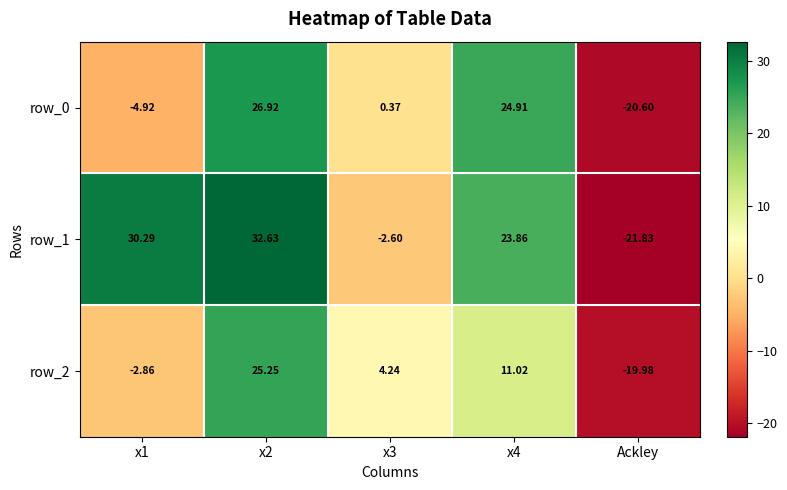

What is the lowest value of the row_1 series?

-21.8